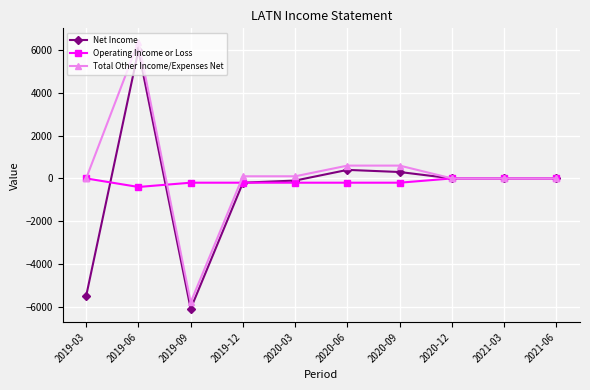

List the series in order of their peak value, lowest first.

Operating Income or Loss, Net Income, Total Other Income/Expenses Net